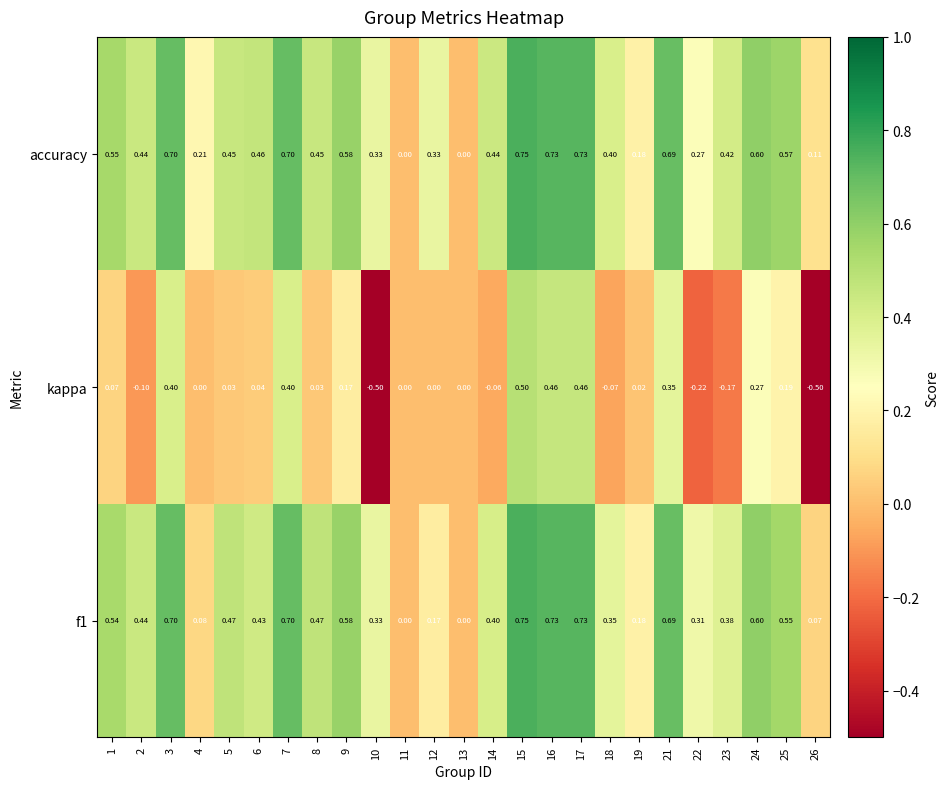

What is the smallest value displayed?

-0.5